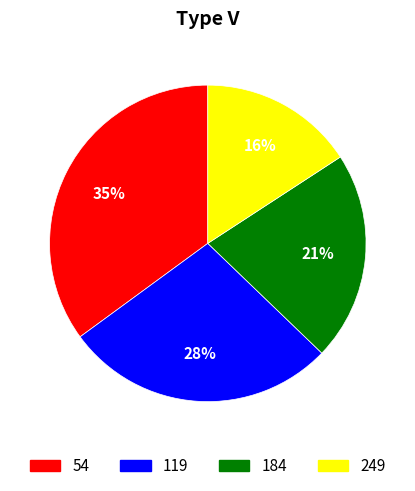

Rank the categories by value from lowest to highest.

249, 184, 119, 54